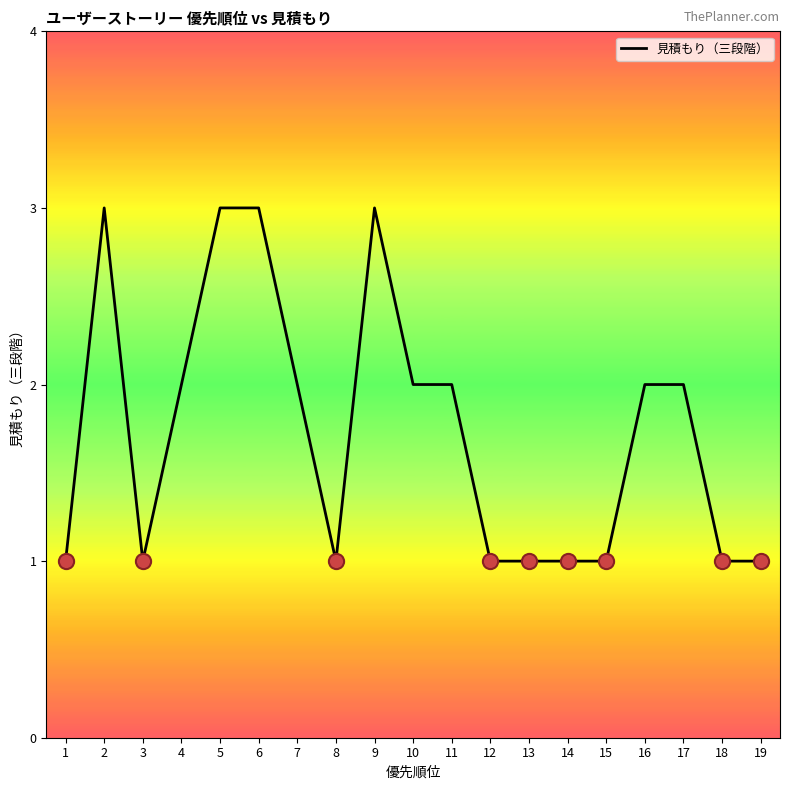

What is the change in value from 4 to 14?

-1